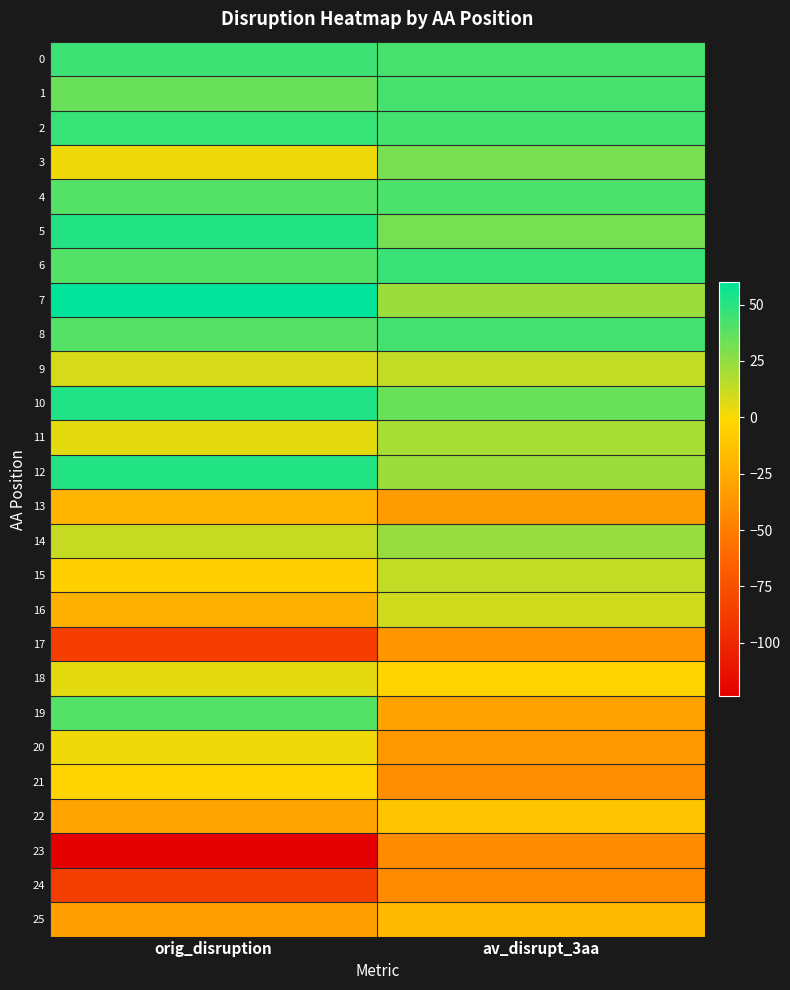

How many categories are shown in the chart?

2